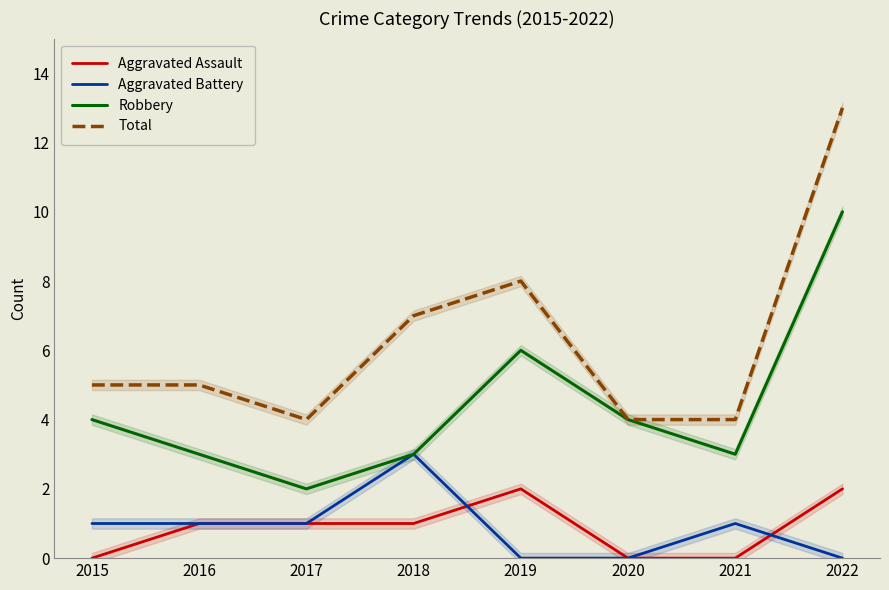

True or false: Robbery and Aggravated Battery cross at least once.

False